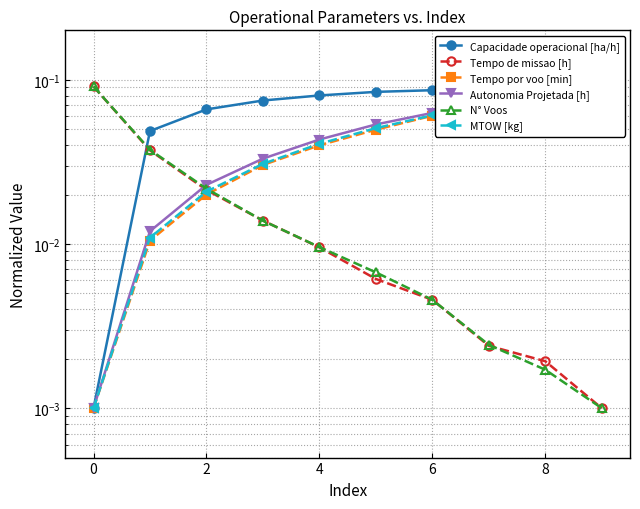

What is the label of the 2nd point from the right?

8